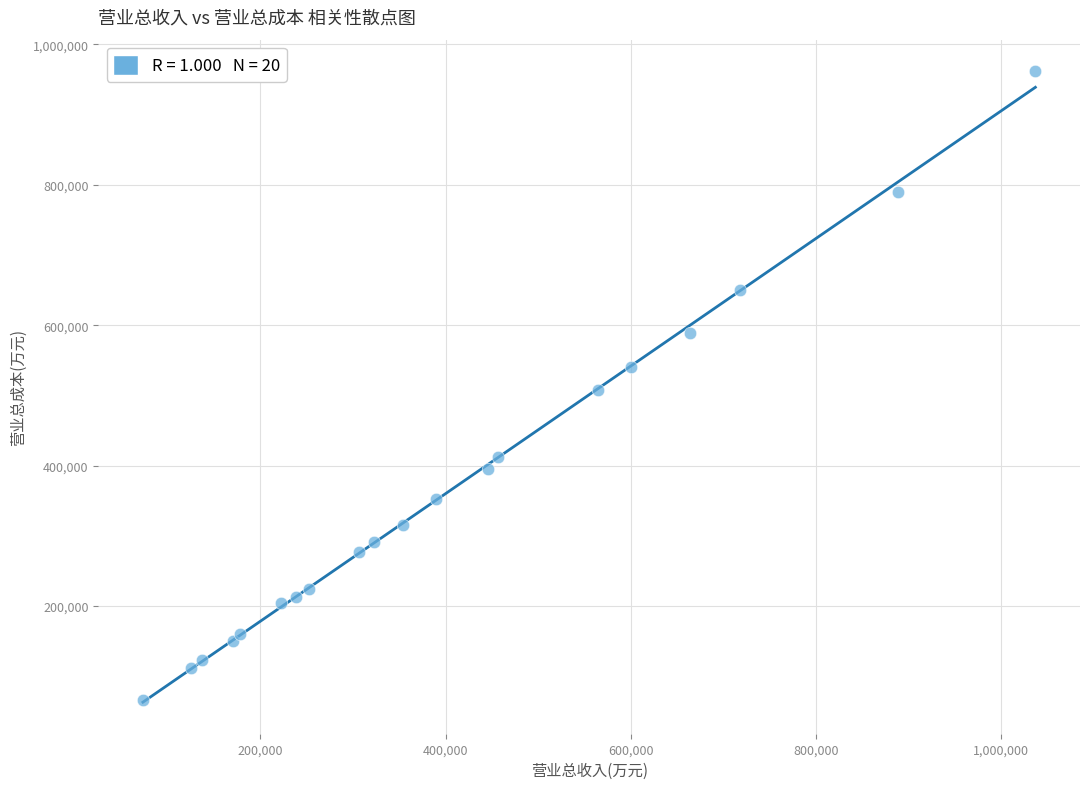

What is the range of Y values (max minus min)?

896118